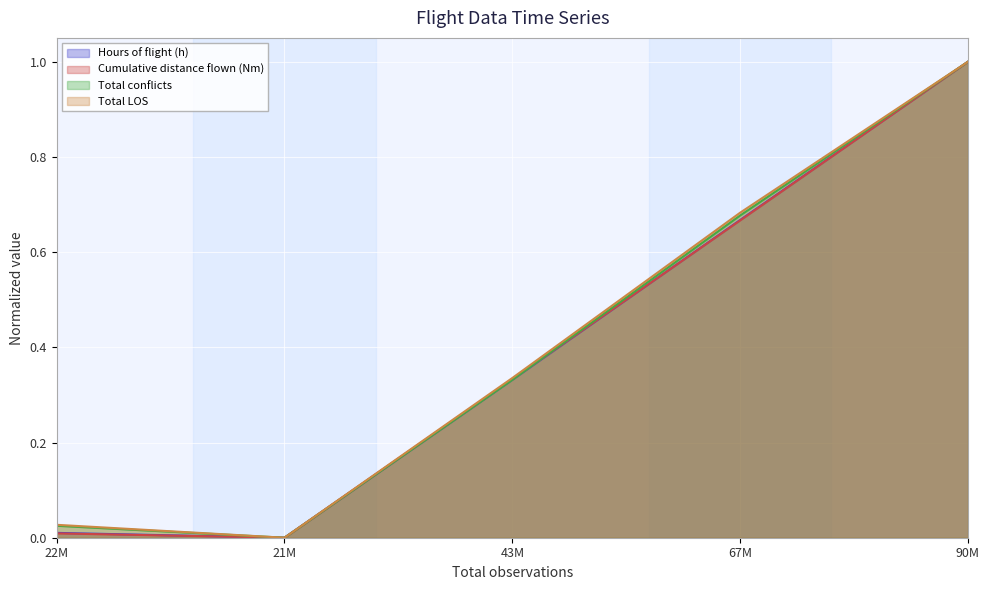

What position from the right is 22M?

5